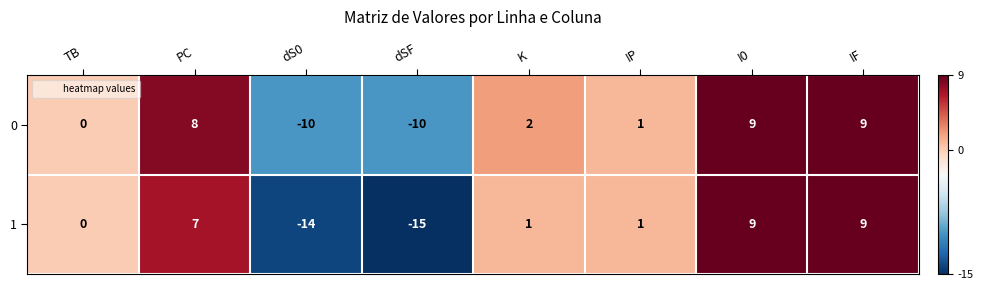

What is the difference between the second highest and second lowest values in the 0 series?

19